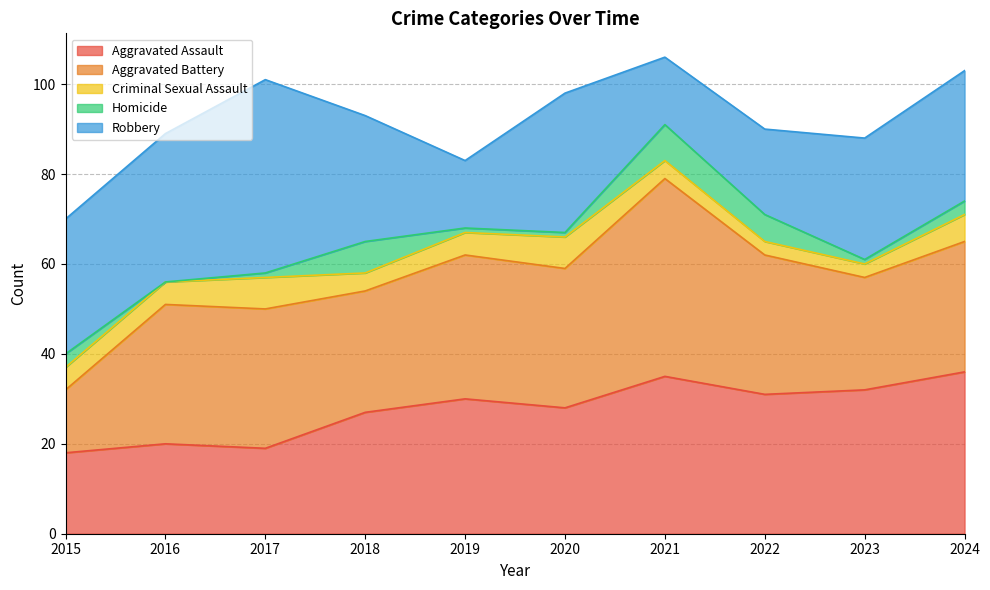

Read the Aggravated Battery value at 2022, to the nearest 5.

30